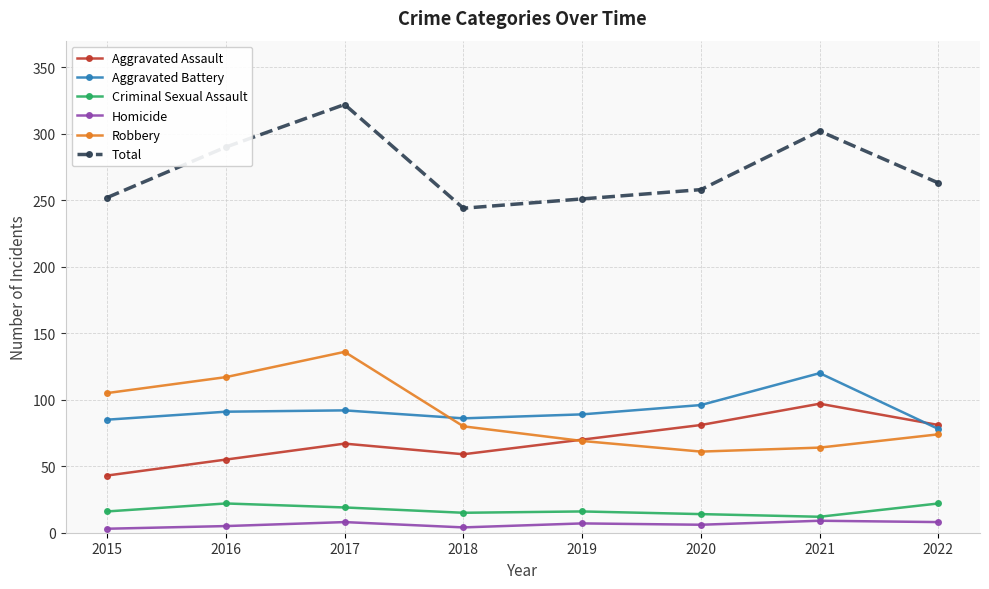

Count the number of categories in the chart.

8